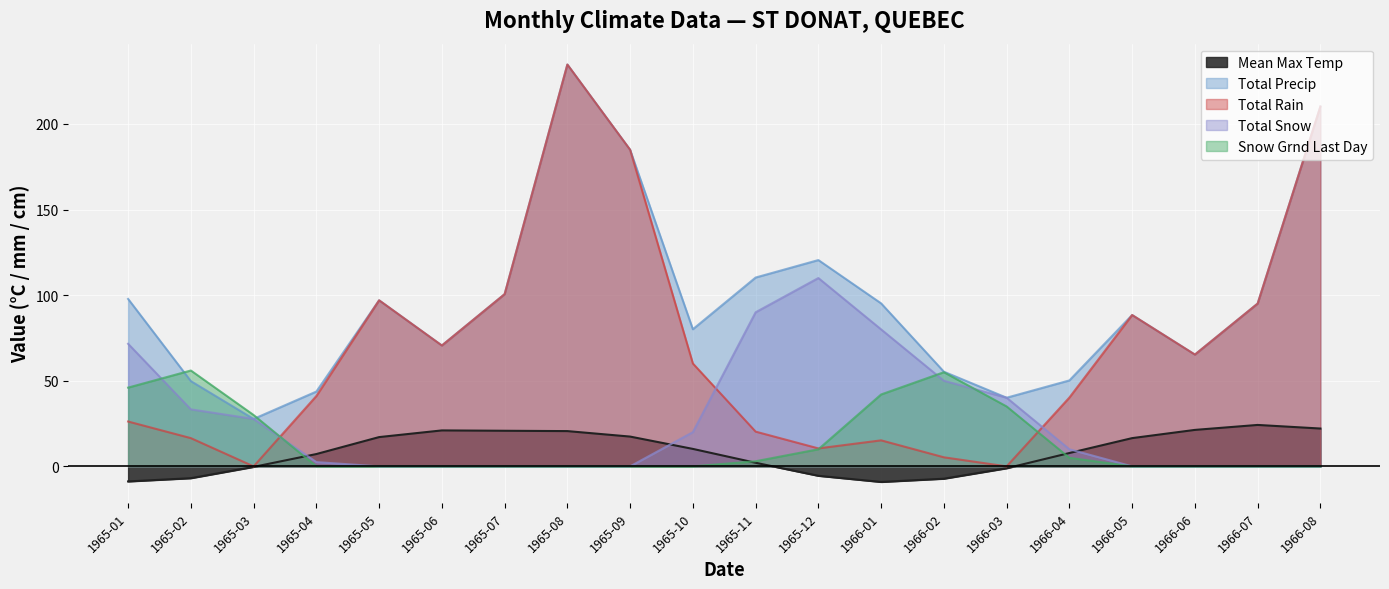

Does the chart display data point markers on the line(s)?

No